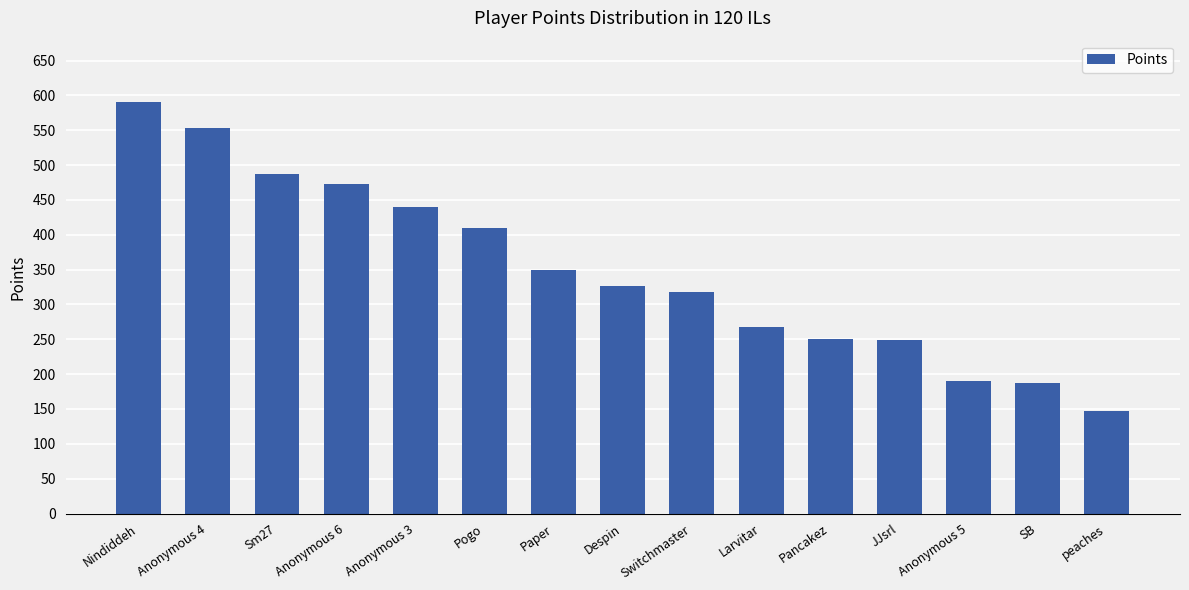

Which label corresponds to the smallest value in the chart?

peaches